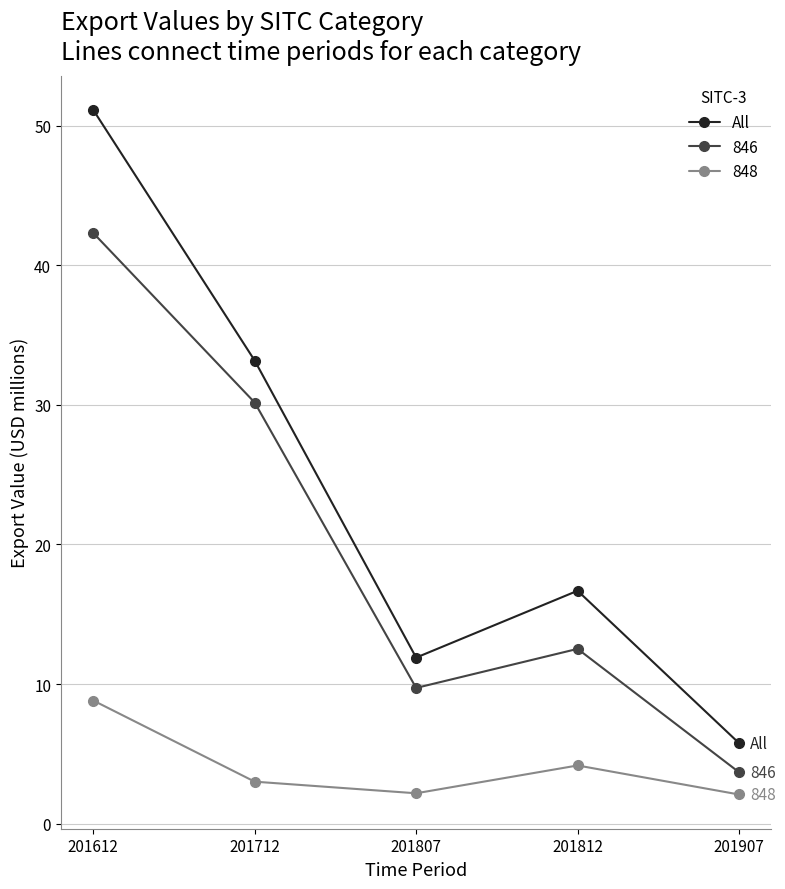

How many interior local peaks does the 846 series have?

1